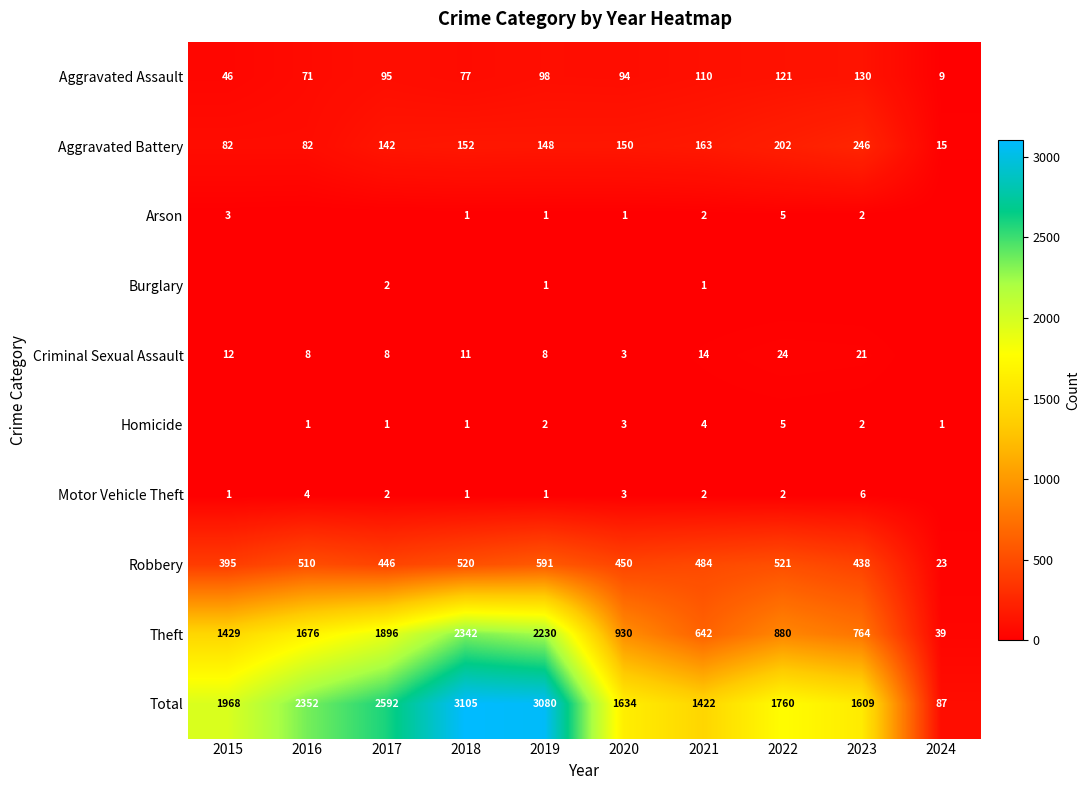

What is the sum of the Total values at 2021 and 2020?

3056